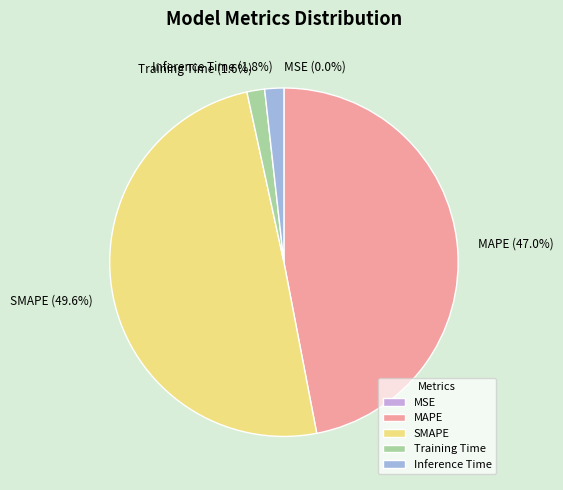

To the nearest percent, what portion does Inference Time represent?

2%